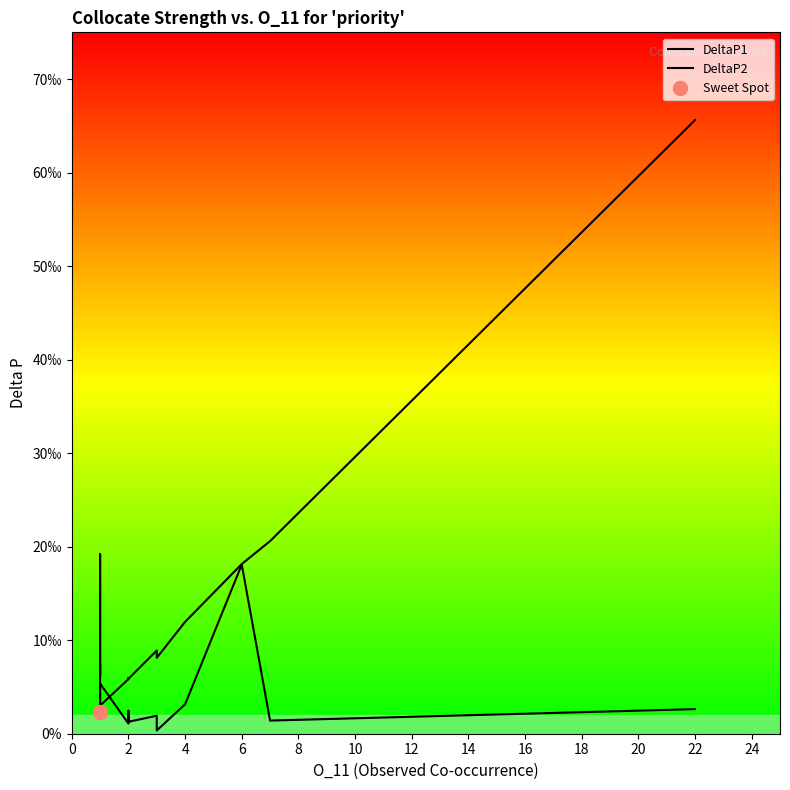

True or false: DeltaP1 has more than 0 interior local peaks.

True